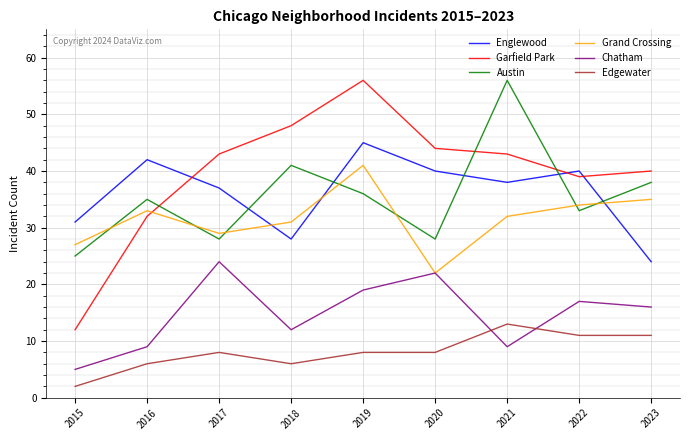

At 2018, list the series in order from largest to smallest.

Garfield Park, Austin, Grand Crossing, Englewood, Chatham, Edgewater